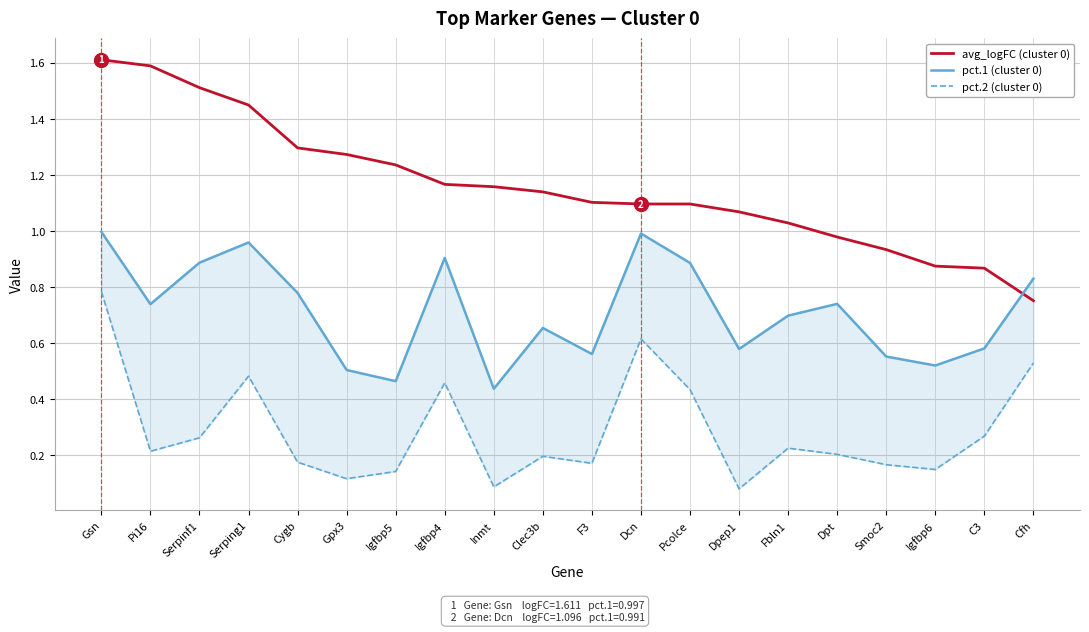

What is the label of the 16th point from the right?

Cygb